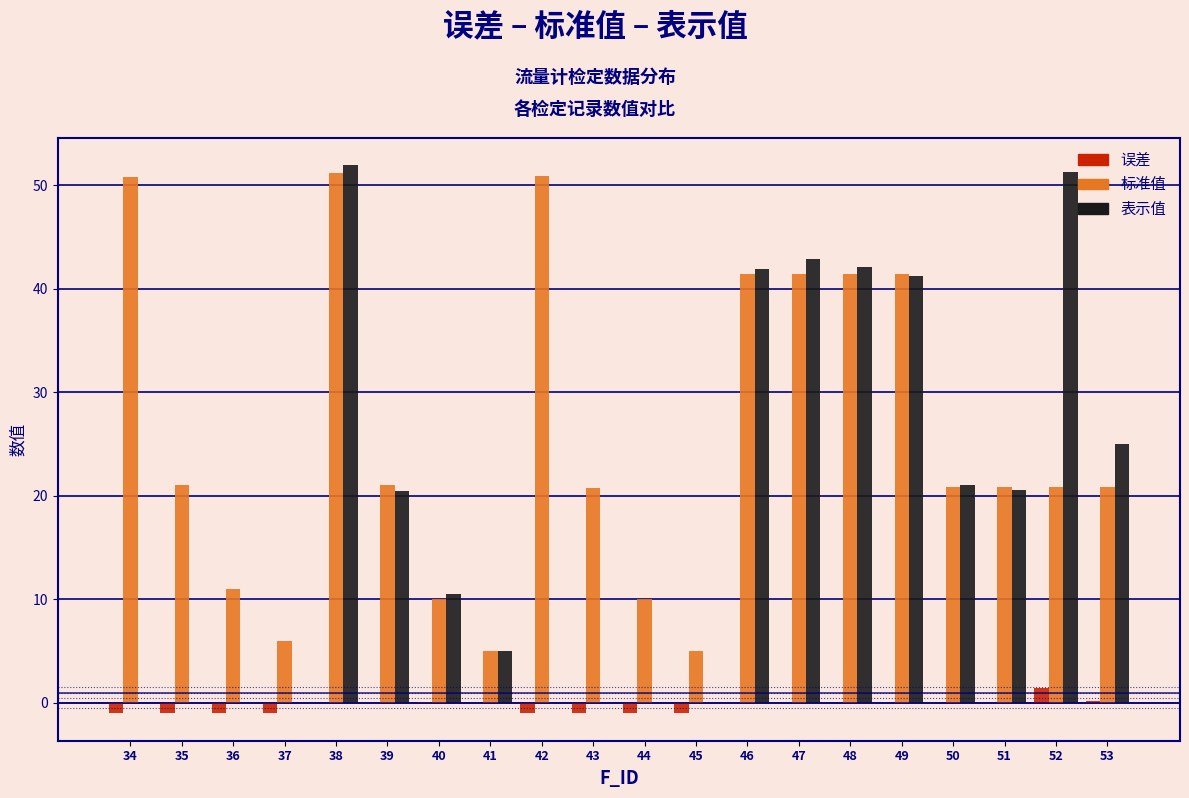

Is it true that 标准值 equals 3.3 at 37?

False